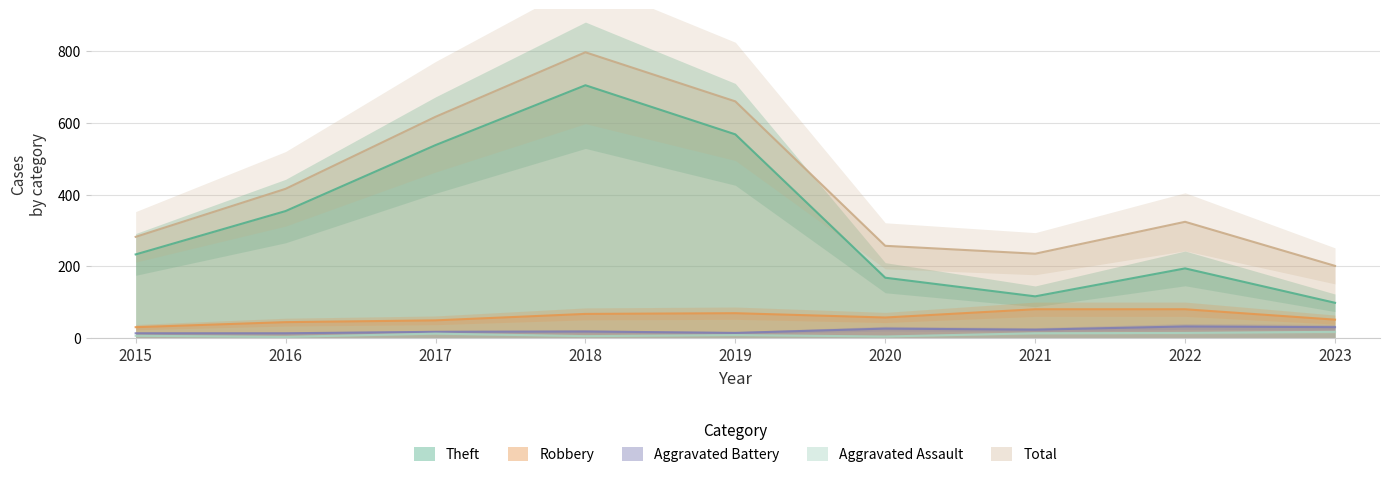

True or false: Robbery and Total cross at least once.

False